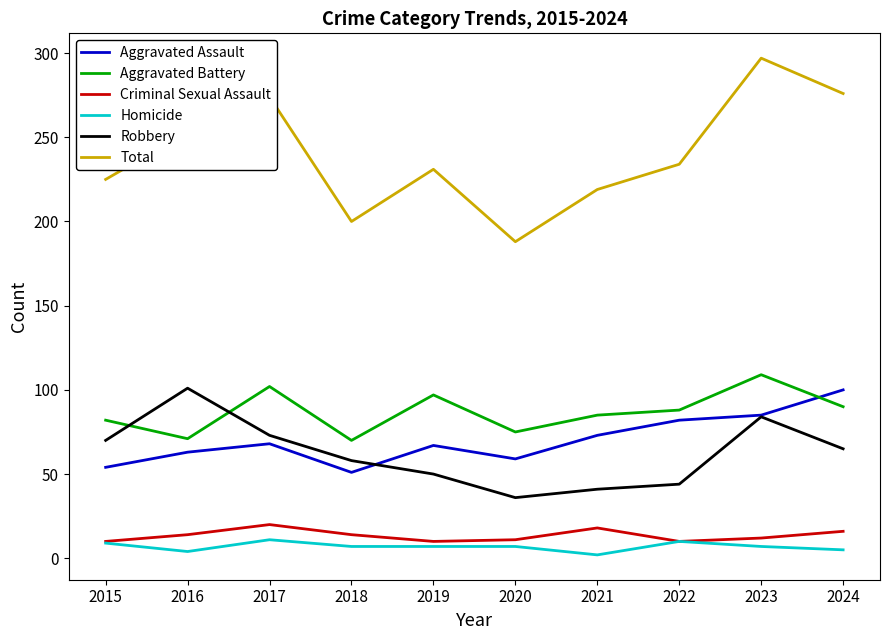

Where is the first local minimum for Robbery?

2020